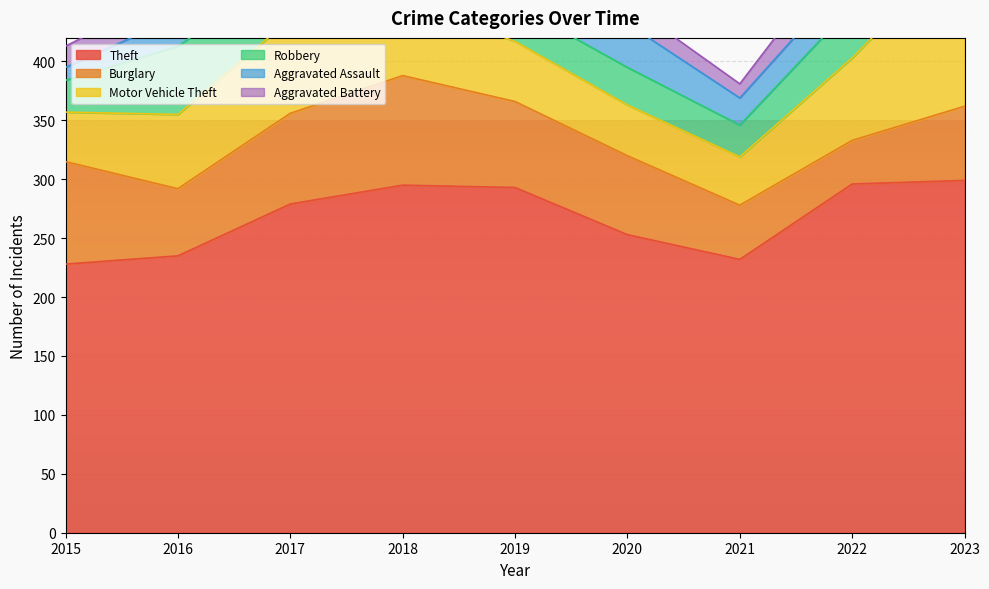

Reading left to right, list all the values displayed in this chart.

Theft: 228	235	279	295	293	253	232	296	299
Burglary: 87	57	77	93	73	67	46	37	63
Motor Vehicle Theft: 42	63	80	64	51	43	41	70	138
Robbery: 27	58	43	55	31	32	27	44	34
Aggravated Assault: 11	25	20	27	22	37	23	28	38
Aggravated Battery: 18	23	18	24	15	17	12	31	36